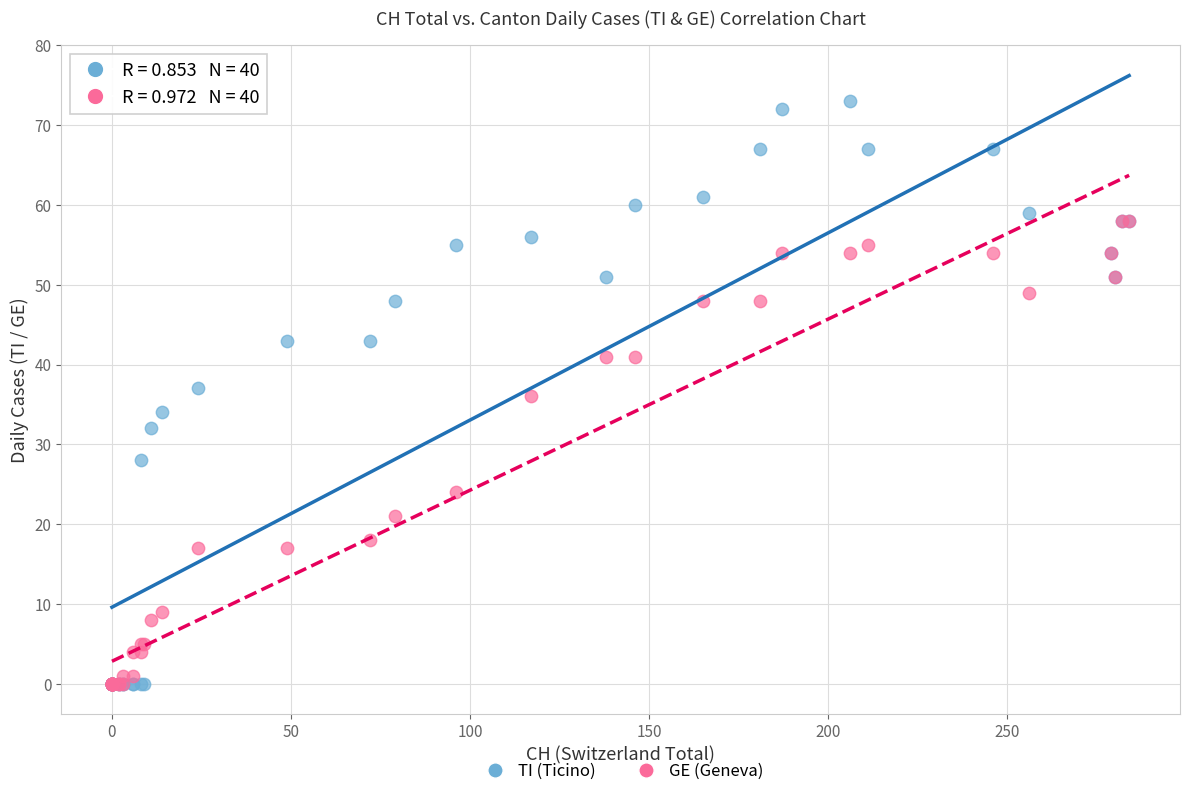

In the GE (Geneva) series, what Y value is closest to 29?

24